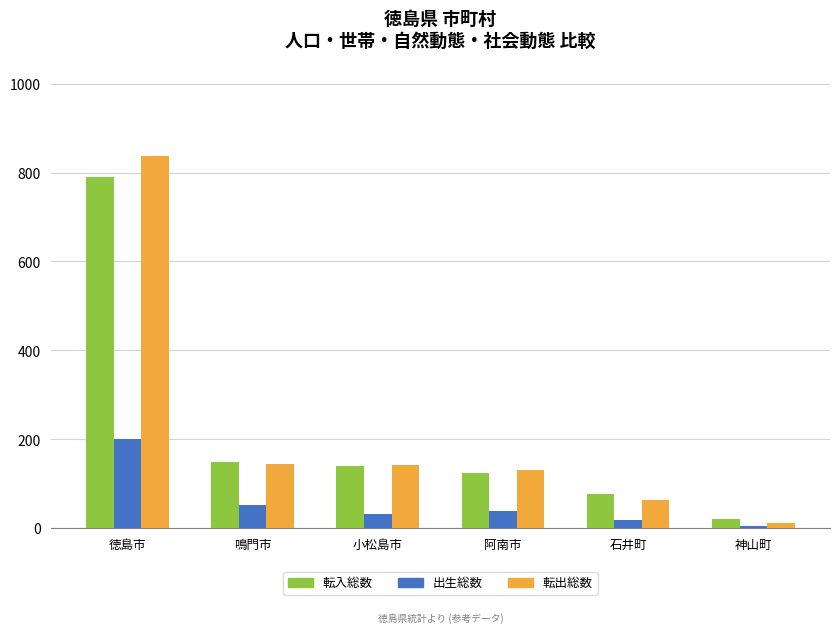

What is the value of the 転出総数 bar at the 1st from the left?

837